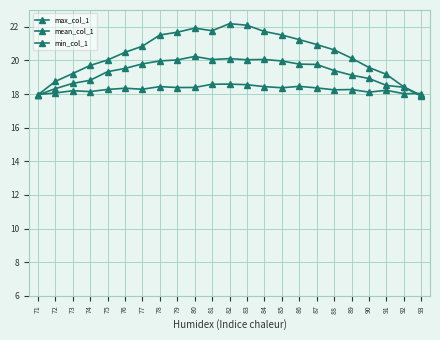

Is this an area chart (filled region under the line)?

No